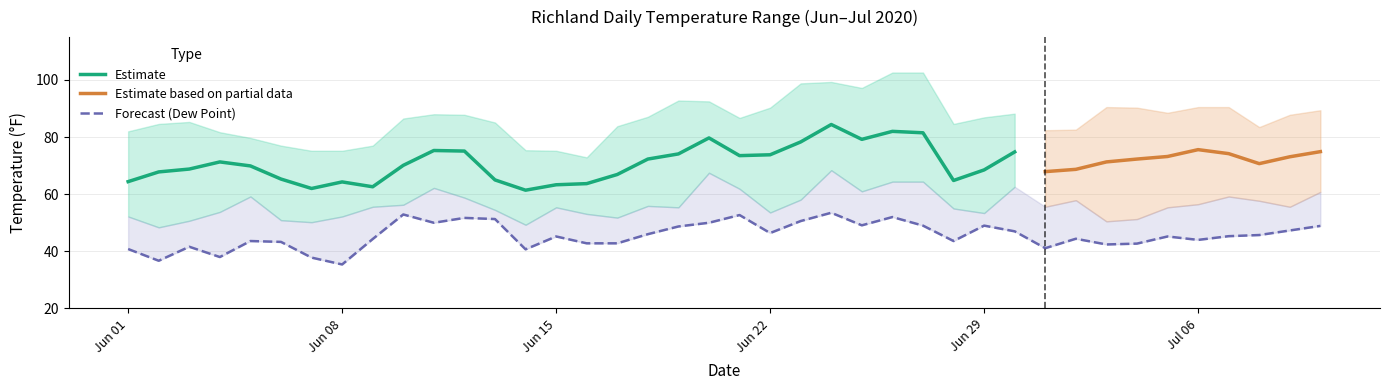

Rank the series at 2020-07-04 from highest to lowest value.

Maximum Temperature, Mean Temperature, Minimum Temperature, Mean Dew Point